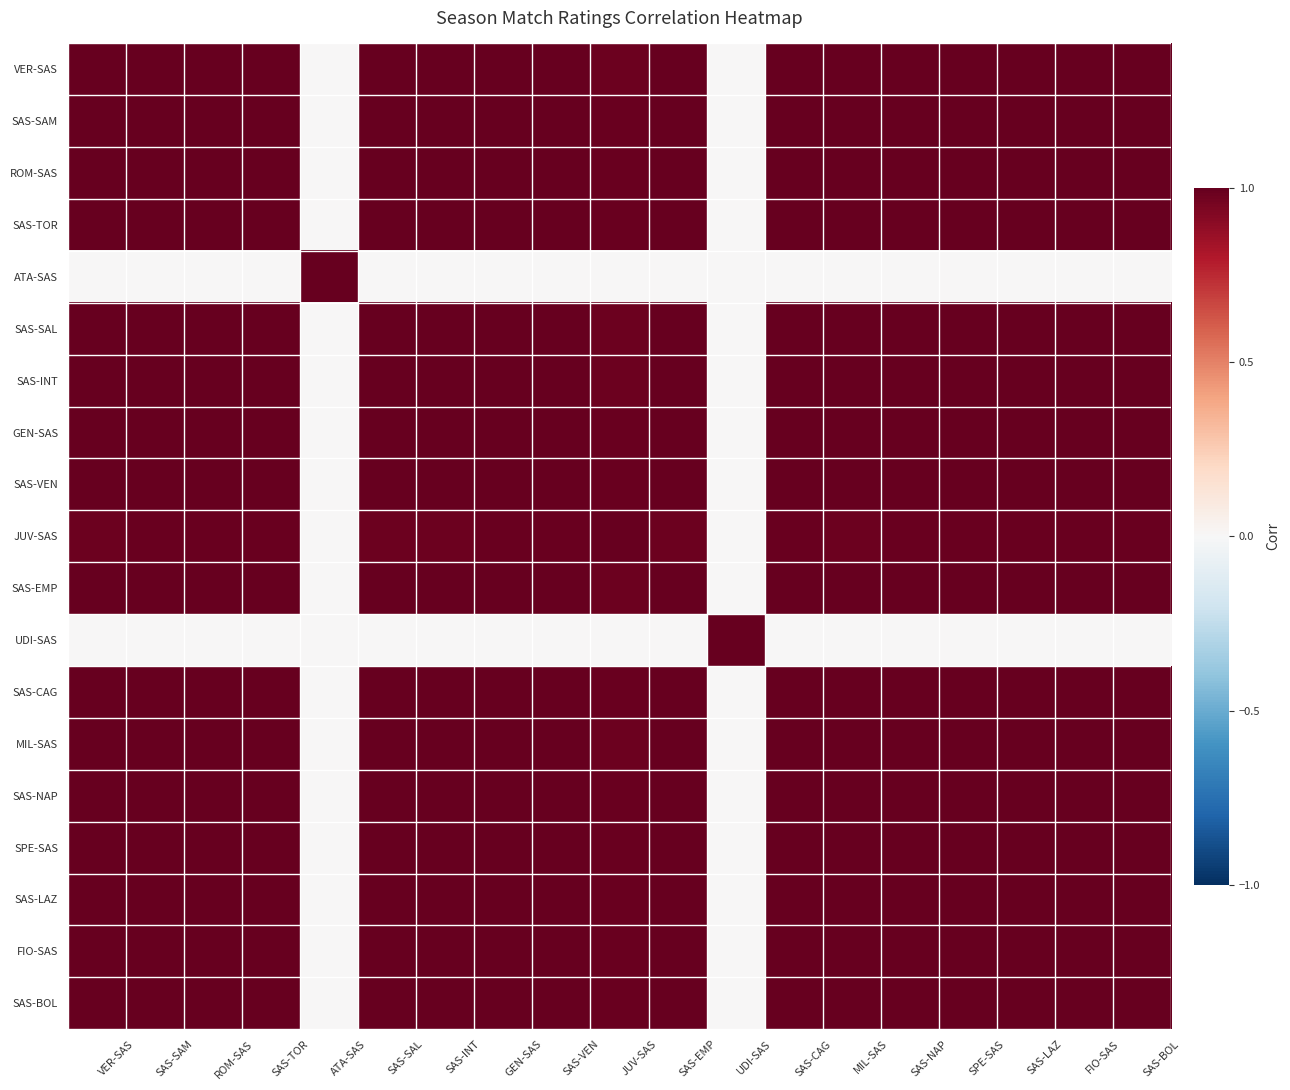

At which category is the sum across all series the highest?

SAS-SAM